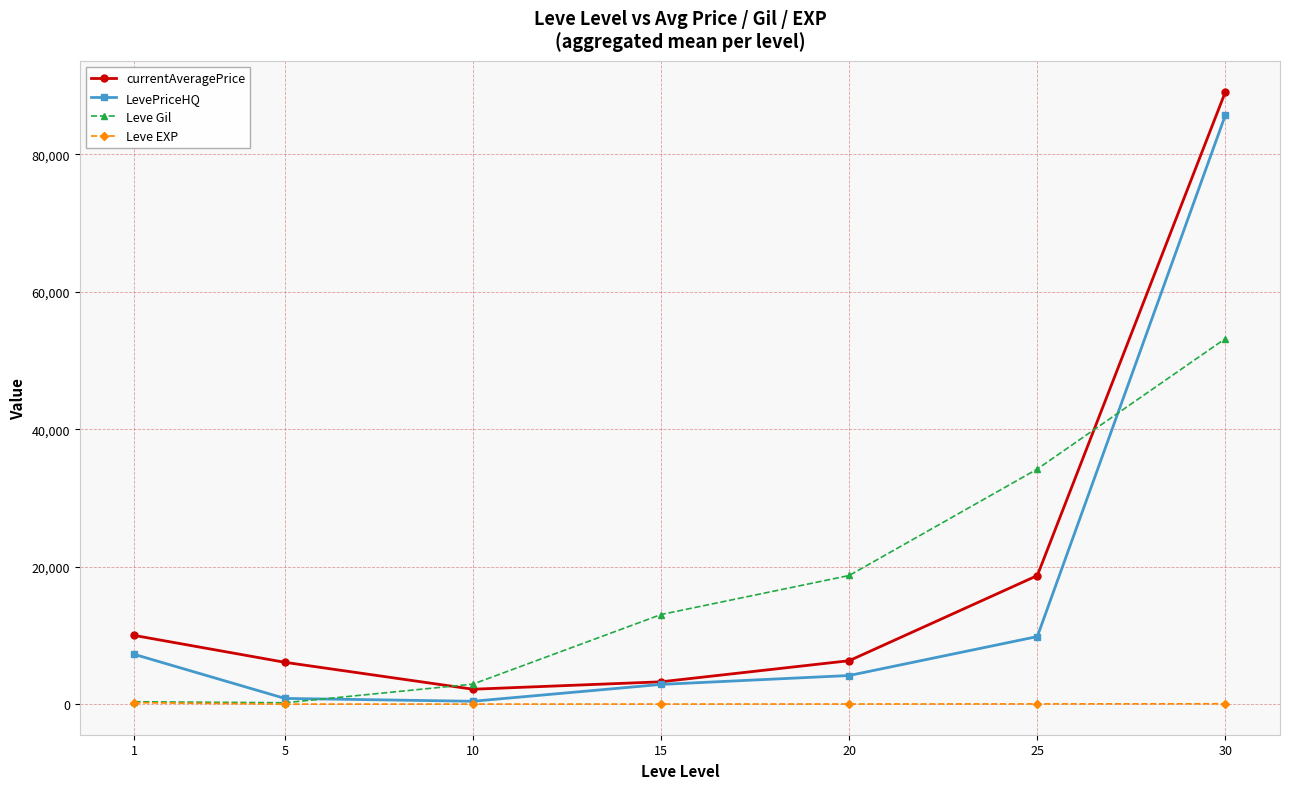

What is the difference between the highest and lowest values at 1?

9787.3